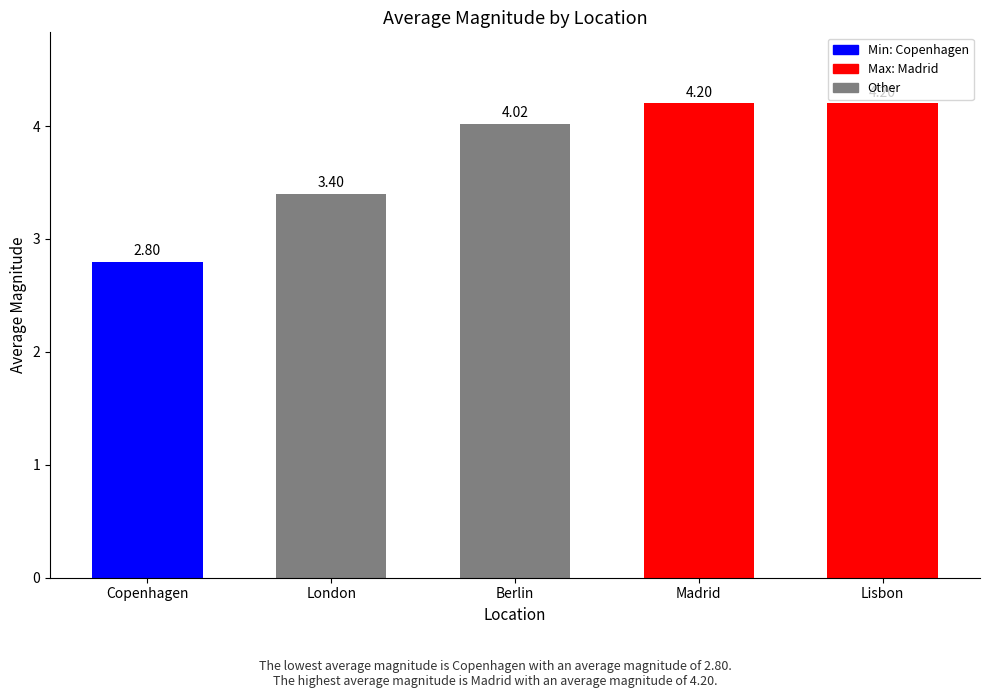

What is the difference between the second highest and second lowest values?

0.8